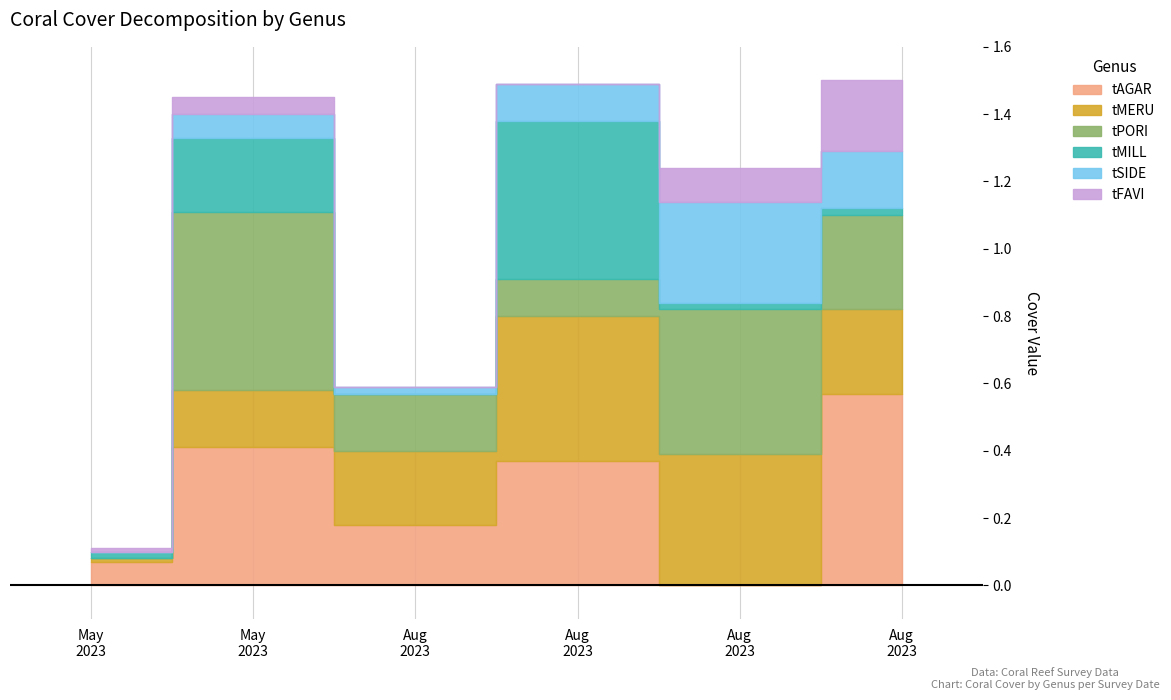

Reading left to right, list all the values displayed in this chart.

tAGAR: 2023-05-01=0.1	2023-05-02=0.4	2023-08-04=0.2	2023-08-05=0.4	2023-08-14=0.0	2023-08-15=0.6
tMERU: 2023-05-01=0.0	2023-05-02=0.2	2023-08-04=0.2	2023-08-05=0.4	2023-08-14=0.4	2023-08-15=0.2
tPORI: 2023-05-01=0.0	2023-05-02=0.5	2023-08-04=0.2	2023-08-05=0.1	2023-08-14=0.4	2023-08-15=0.3
tMILL: 2023-05-01=0.0	2023-05-02=0.2	2023-08-04=0.0	2023-08-05=0.5	2023-08-14=0.0	2023-08-15=0.0
tSIDE: 2023-05-01=0.0	2023-05-02=0.1	2023-08-04=0.0	2023-08-05=0.1	2023-08-14=0.3	2023-08-15=0.2
tFAVI: 2023-05-01=0.0	2023-05-02=0.1	2023-08-04=0.0	2023-08-05=0.0	2023-08-14=0.1	2023-08-15=0.2